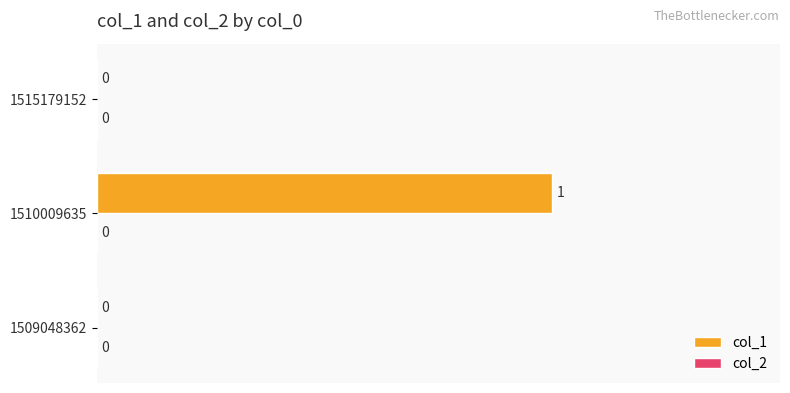

Count the number of values greater than 0.

1